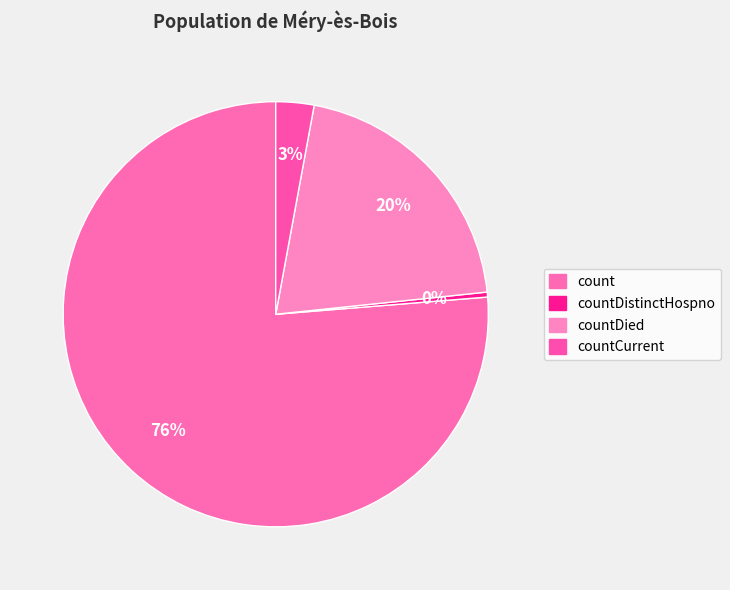

Between count and countDied, which is larger?

count